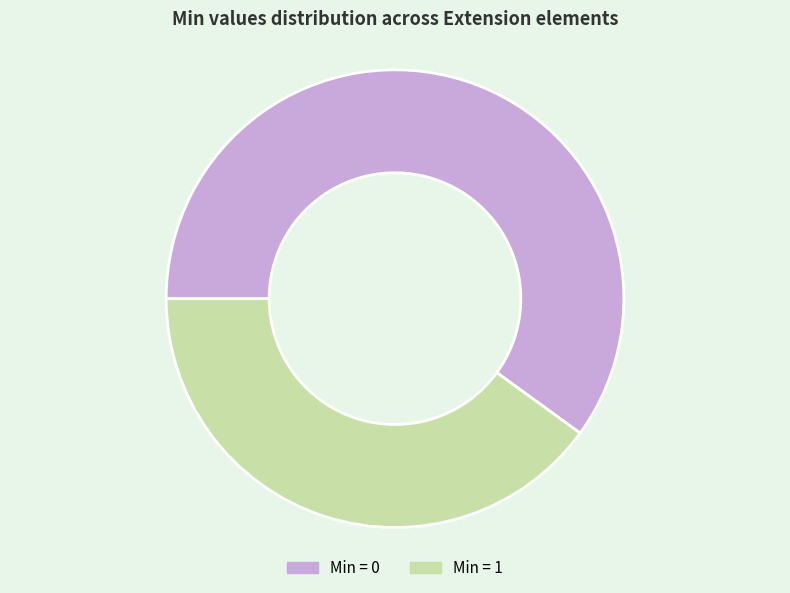

Which category has the biggest portion of the pie?

Min = 0